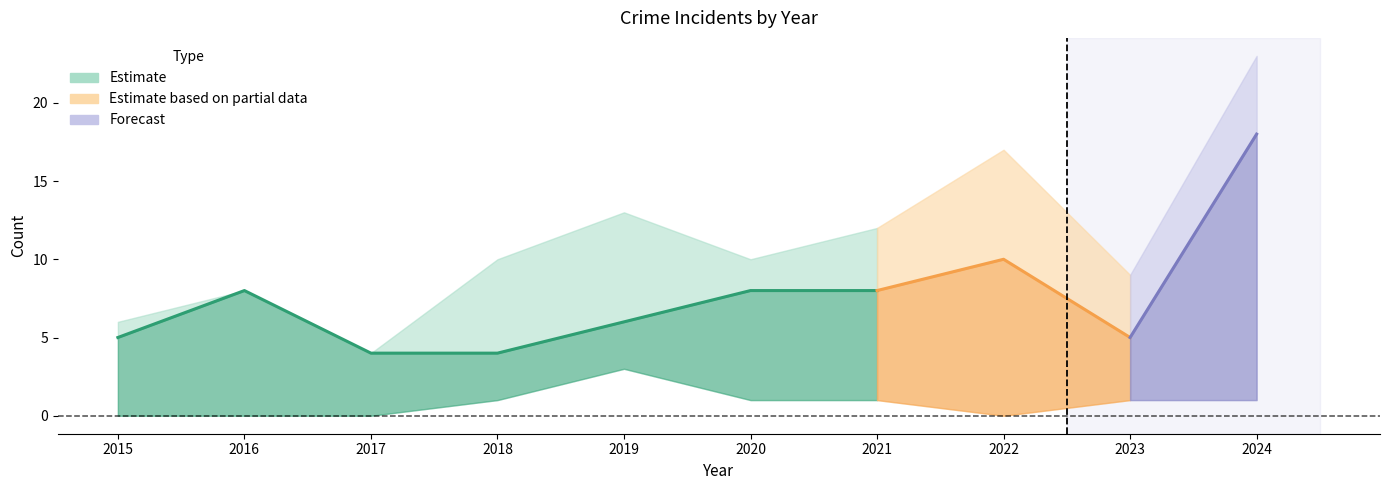

Reading left to right, what are all the values shown in this chart?

Aggravated Assault: 2015=0	2016=0	2017=0	2018=1	2019=3	2020=1	2021=1	2022=0	2023=1	2024=1
Aggravated Battery: 2015=1	2016=0	2017=0	2018=5	2019=3	2020=1	2021=3	2022=6	2023=3	2024=4
Robbery: 2015=5	2016=8	2017=4	2018=4	2019=6	2020=8	2021=8	2022=10	2023=5	2024=18
Total: 2015=6	2016=8	2017=4	2018=10	2019=13	2020=10	2021=12	2022=17	2023=9	2024=23